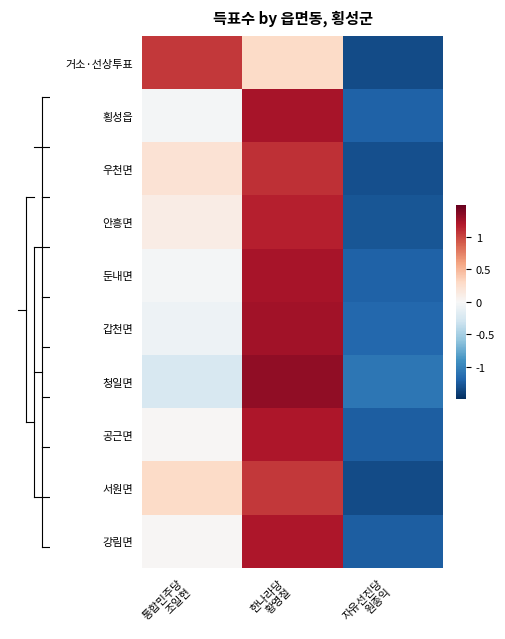

Reading left to right, extract all data points from this chart.

거소·선상투표: 통합민주당
조일현=1.1	한나라당
황영철=0.3	자유선진당
원종익=-1.3
횡성읍: 통합민주당
조일현=-0.0	한나라당
황영철=1.2	자유선진당
원종익=-1.2
우천면: 통합민주당
조일현=0.2	한나라당
황영철=1.1	자유선진당
원종익=-1.3
안흥면: 통합민주당
조일현=0.1	한나라당
황영철=1.2	자유선진당
원종익=-1.3
둔내면: 통합민주당
조일현=-0.0	한나라당
황영철=1.2	자유선진당
원종익=-1.2
갑천면: 통합민주당
조일현=-0.1	한나라당
황영철=1.3	자유선진당
원종익=-1.2
청일면: 통합민주당
조일현=-0.2	한나라당
황영철=1.3	자유선진당
원종익=-1.1
공근면: 통합민주당
조일현=0.0	한나라당
황영철=1.2	자유선진당
원종익=-1.2
서원면: 통합민주당
조일현=0.3	한나라당
황영철=1.1	자유선진당
원종익=-1.3
강림면: 통합민주당
조일현=0.0	한나라당
황영철=1.2	자유선진당
원종익=-1.2